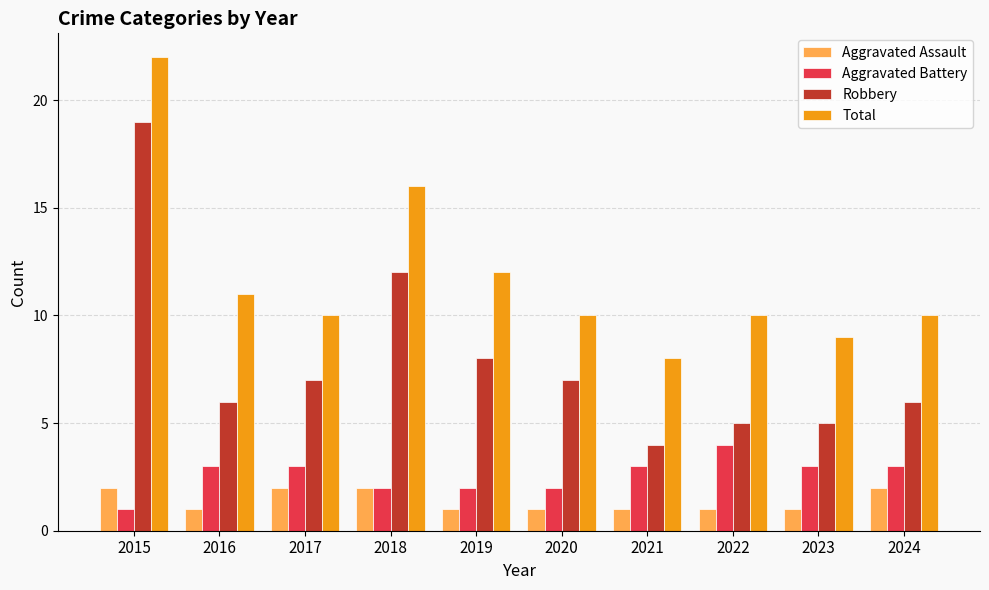

How many bars are there in each group?

4